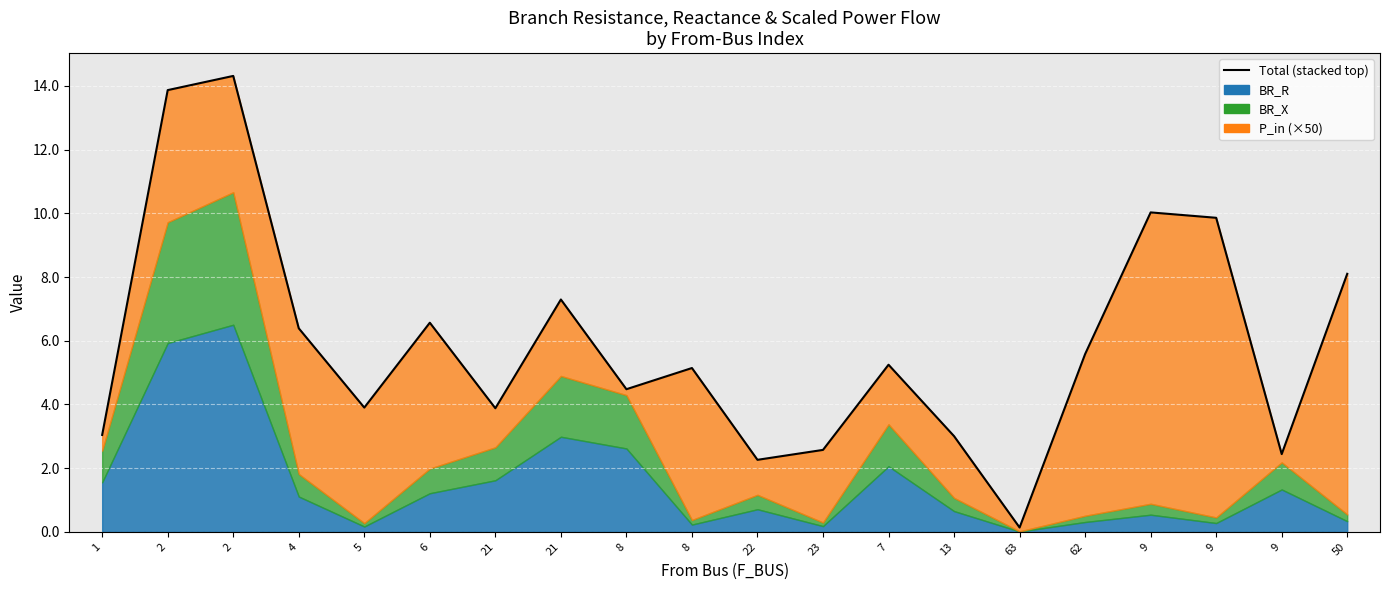

Reading left to right, extract all data points from this chart.

1=3.0	2=13.9	2=14.3	4=6.4	5=3.9	6=6.6	21=3.9	21=7.3	8=4.5	8=5.1	22=2.3	23=2.6	7=5.2	13=3.0	63=0.1	62=5.6	9=10.0	9=9.9	9=2.4	50=8.1